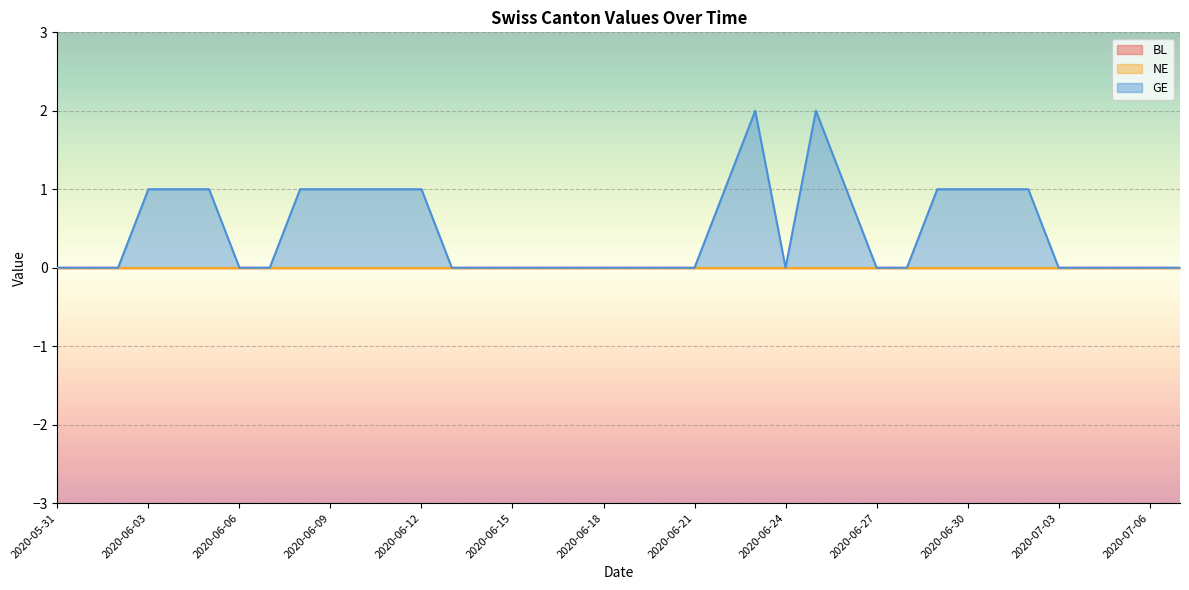

What is the label of the 12th point from the left?

2020-06-11